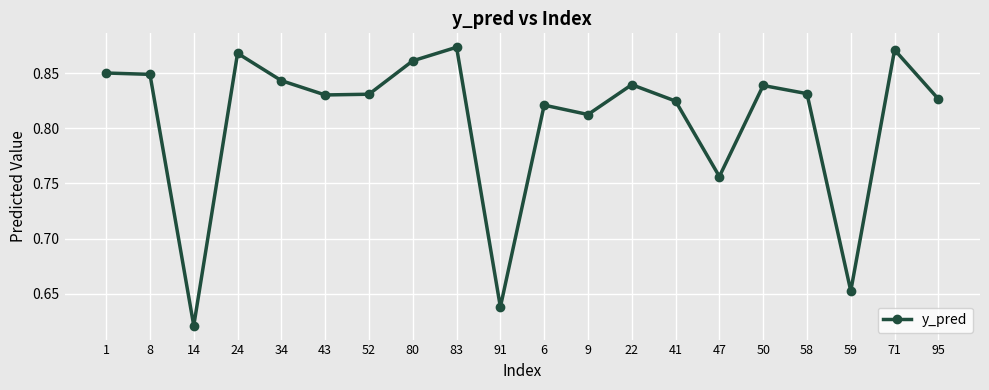

How many interior local valleys (lower than both neighbors) does the data have?

6